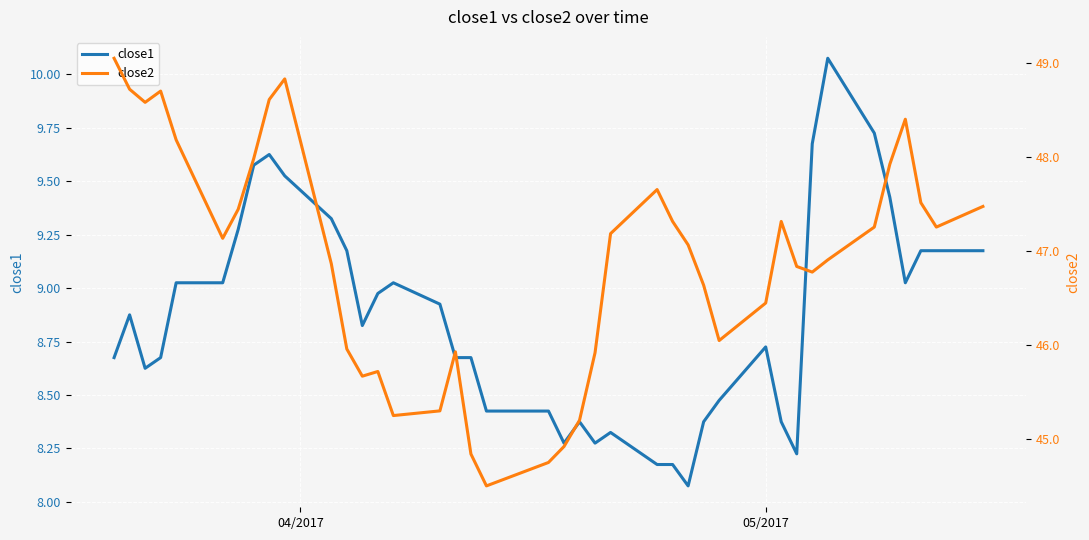

How many values in the close2 series are below 47?

19